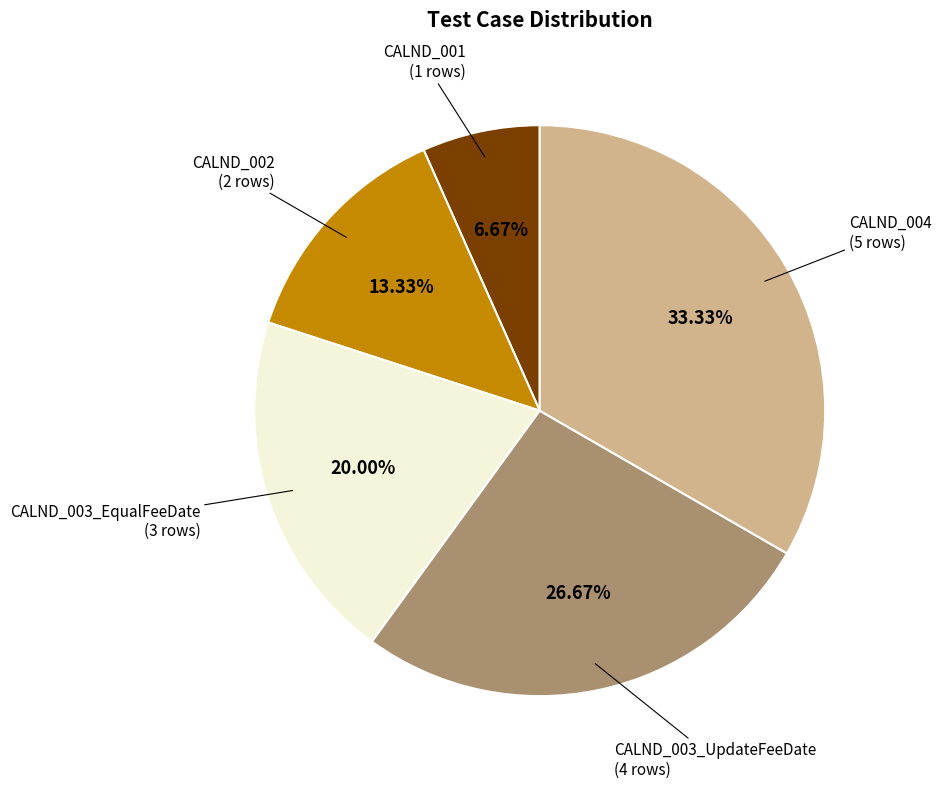

Which category has the smallest portion of the pie?

CALND_001